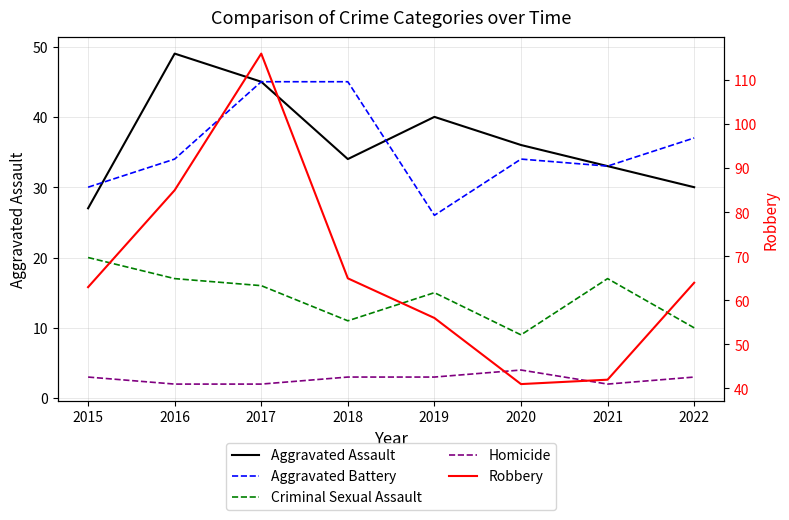

What is the difference between the maximum and minimum values in the Homicide series?

2